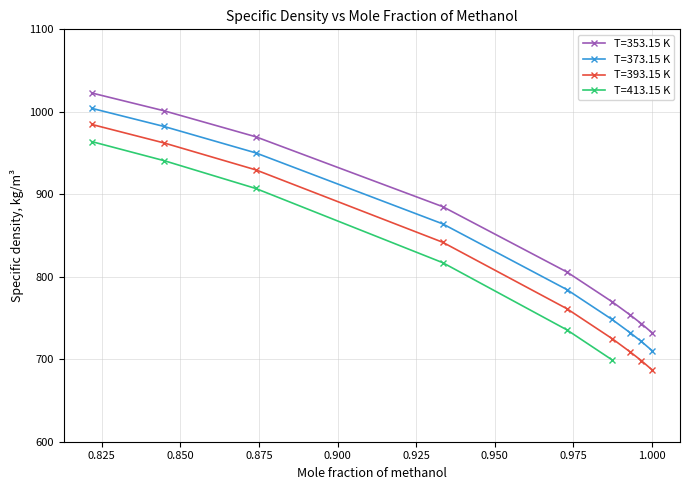

What is the total value across all series at 0.9966?

2163.1